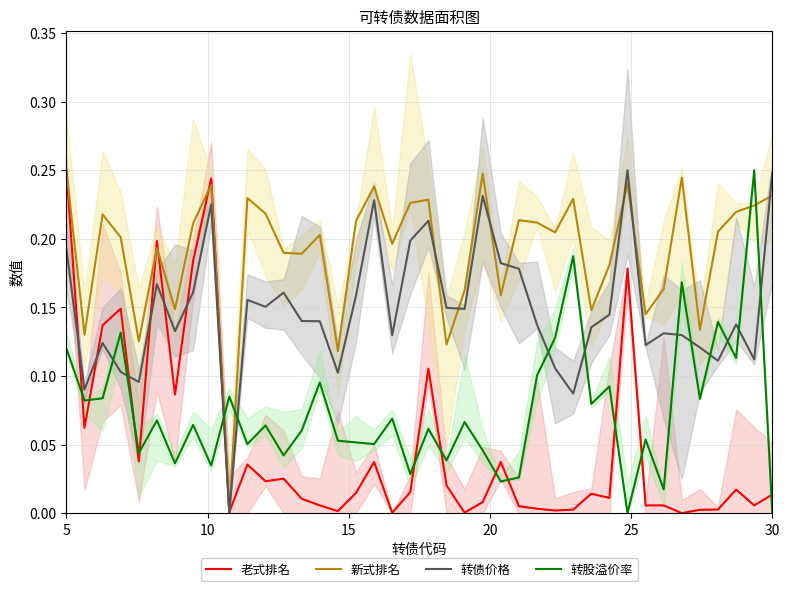

The value of 转债价格 at 30 is 0.1. True or false?

False